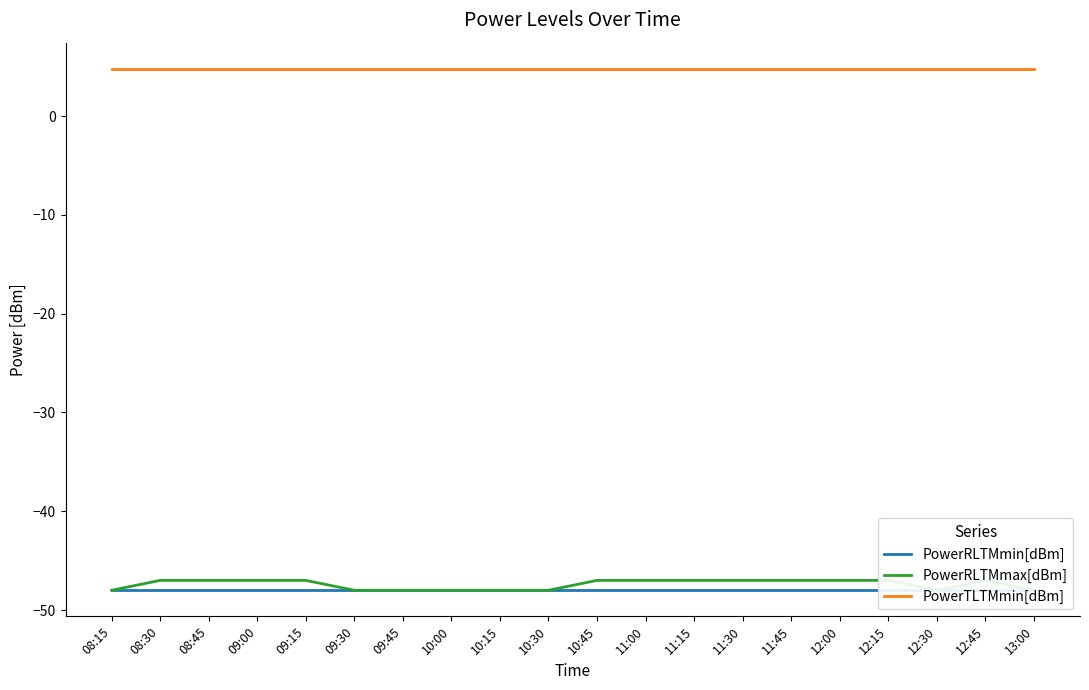

Where is the first local minimum for PowerRLTMmax[dBm]?

12:30